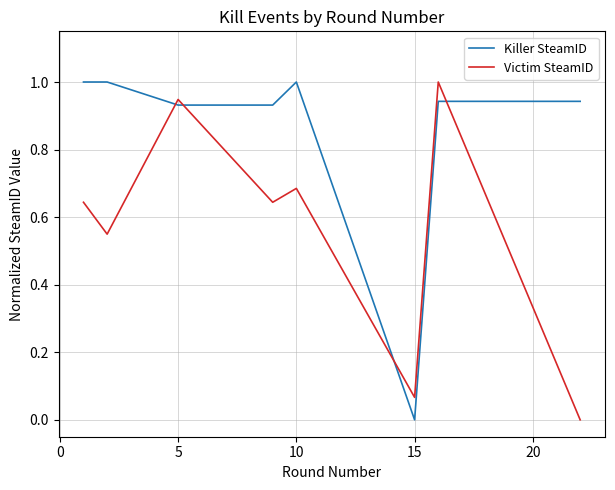

Rank the series by their average value, from lowest to highest.

Victim SteamID, Killer SteamID